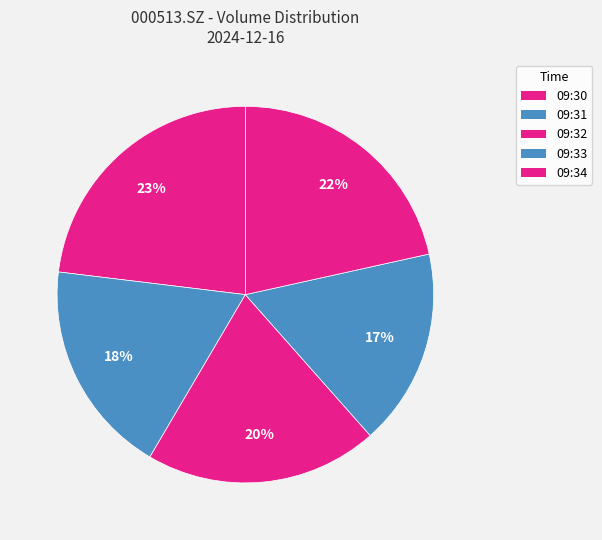

Rank the categories by value from highest to lowest.

09:30, 09:34, 09:32, 09:31, 09:33